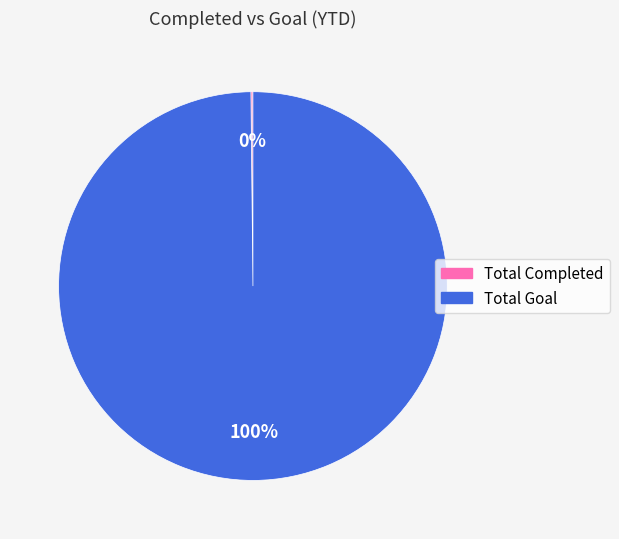

Is it true that Total Goal is 89% of the pie?

False